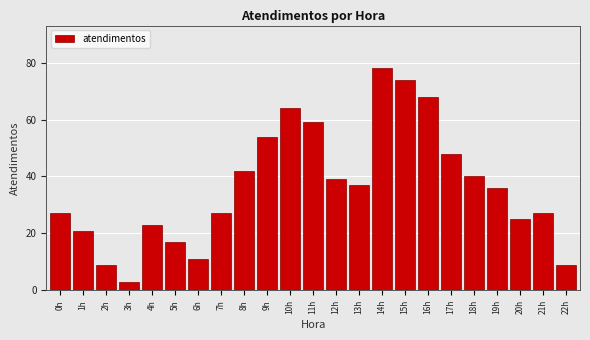

Reading left to right, transcribe all the data shown in this chart.

0h=27	1h=21	2h=9	3h=3	4h=23	5h=17	6h=11	7h=27	8h=42	9h=54	10h=64	11h=59	12h=39	13h=37	14h=78	15h=74	16h=68	17h=48	18h=40	19h=36	20h=25	21h=27	22h=9